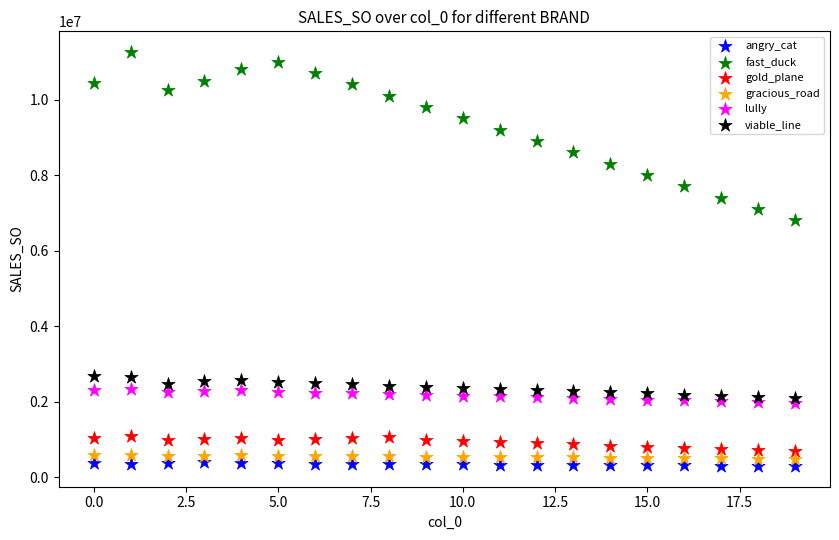

Across all series, what Y value is closest to 5778284?

6800000.0